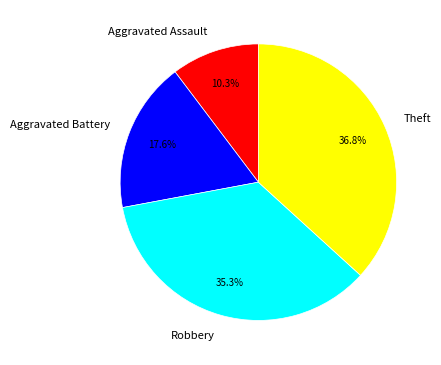

Combined, do Aggravated Battery and Aggravated Assault account for over 50%?

No